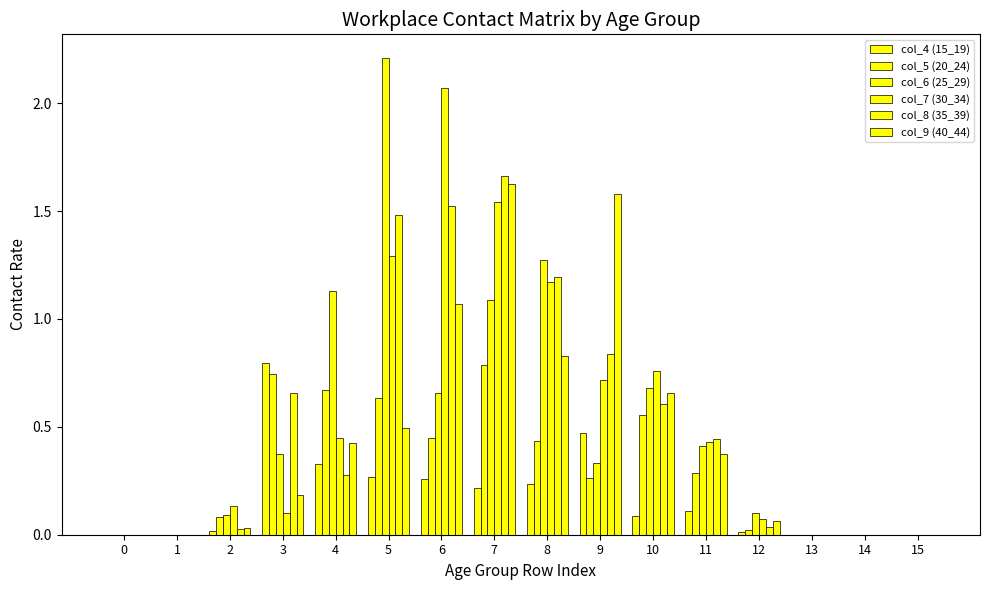

Does the chart contain stacked bars?

No